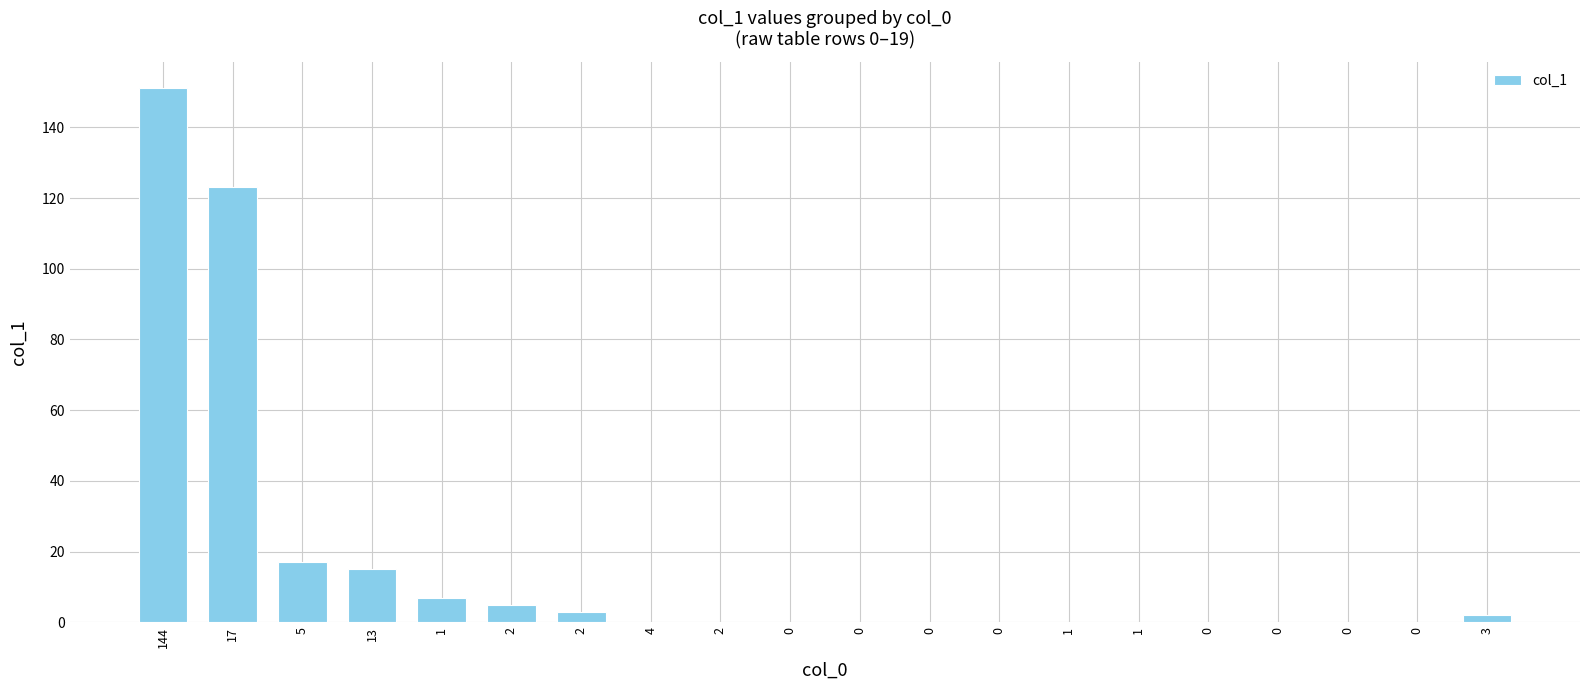

Rank the categories by value from lowest to highest.

4, 2, 0, 0, 0, 0, 1, 1, 0, 0, 0, 0, 3, 2, 2, 1, 13, 5, 17, 144